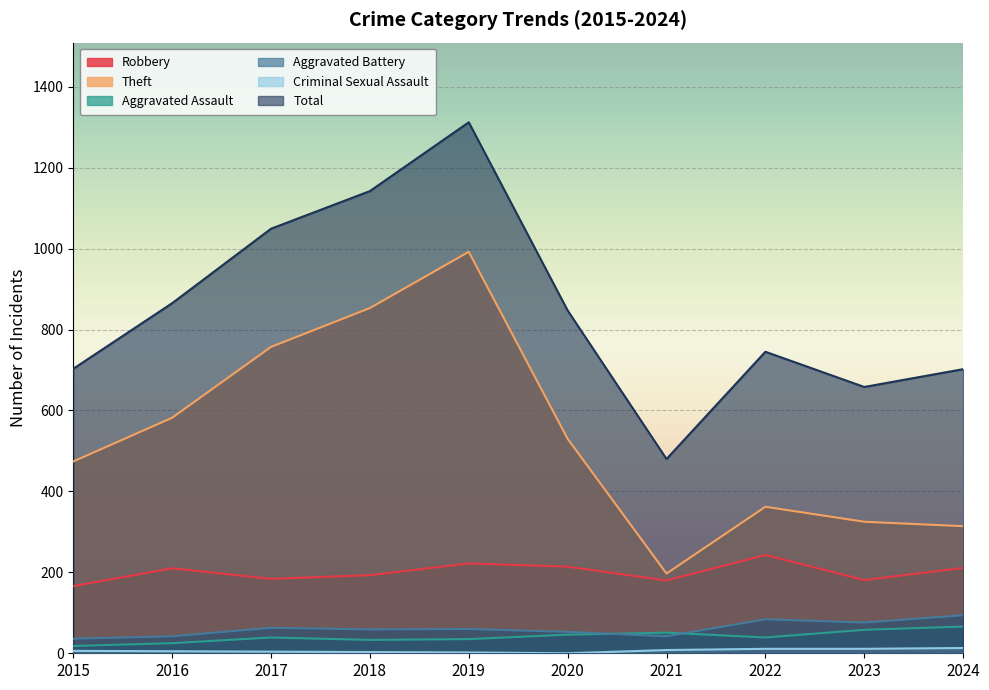

How many lines are shown in the chart?

6